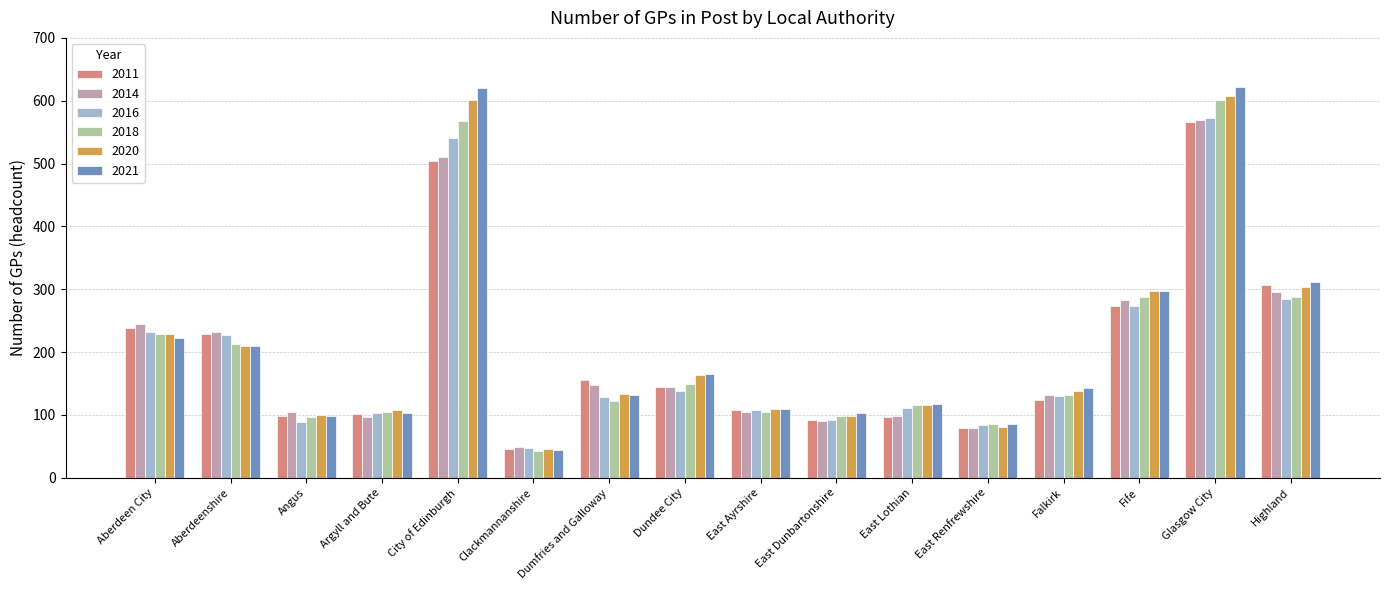

What is the value of the 2020 bar at the 12th from the left?

81